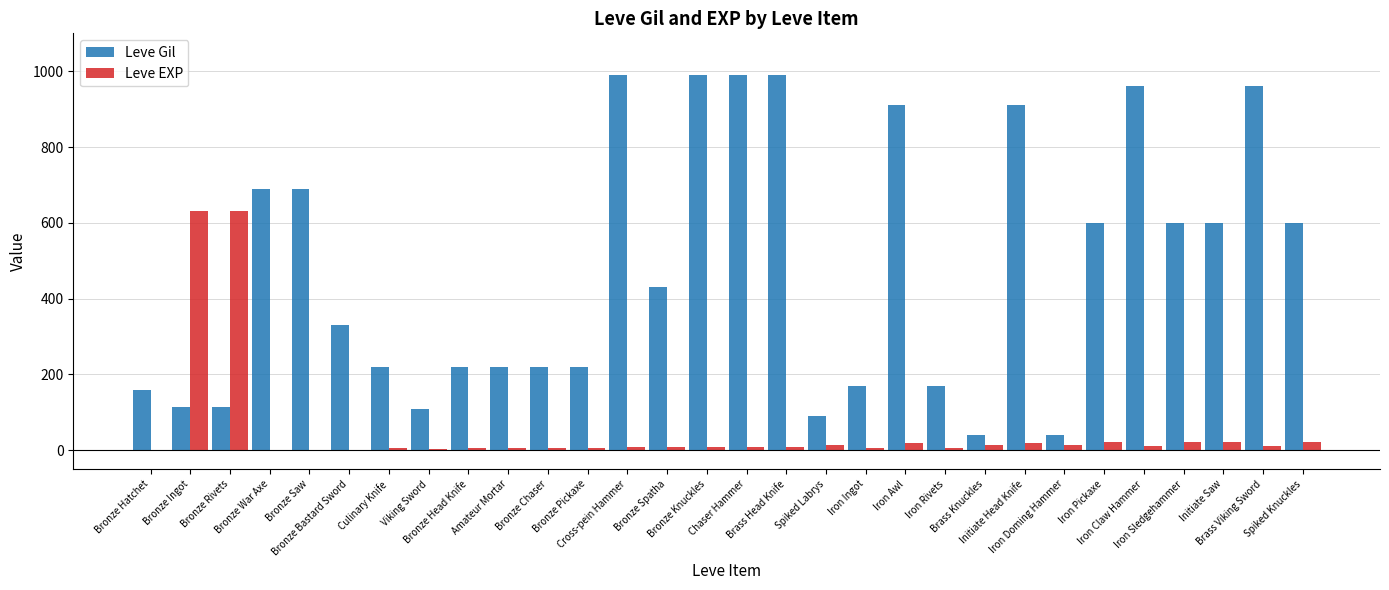

What is the sum of all Leve EXP values?

1534